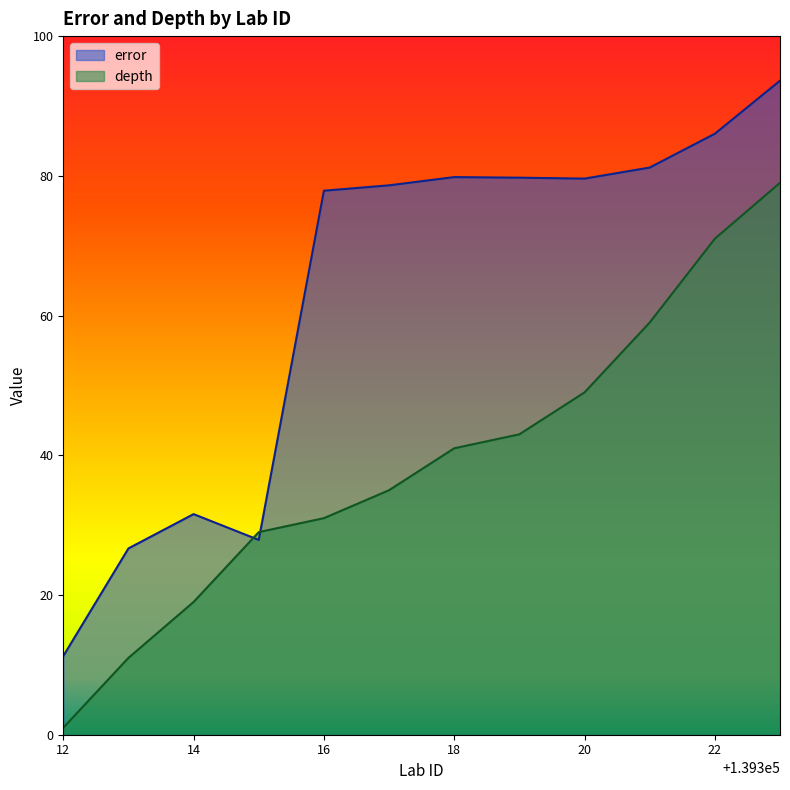

What are all the series names shown in the legend?

error, depth